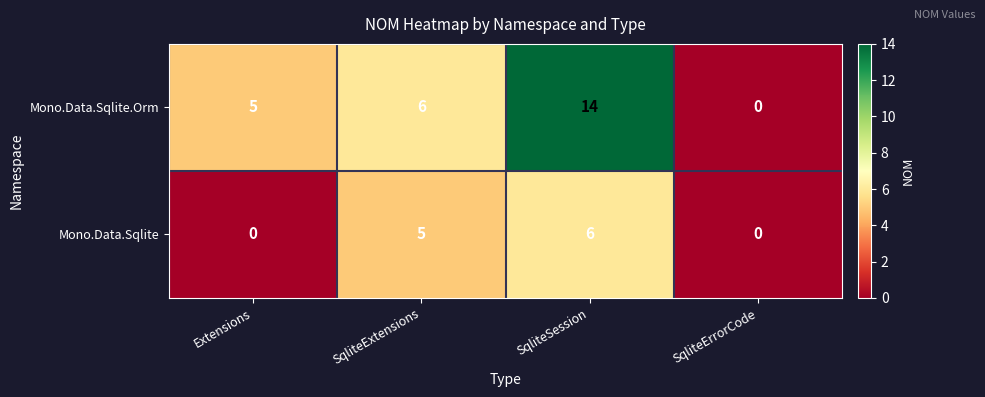

The Mono.Data.Sqlite series shows 5 at SqliteExtensions. True or false?

True